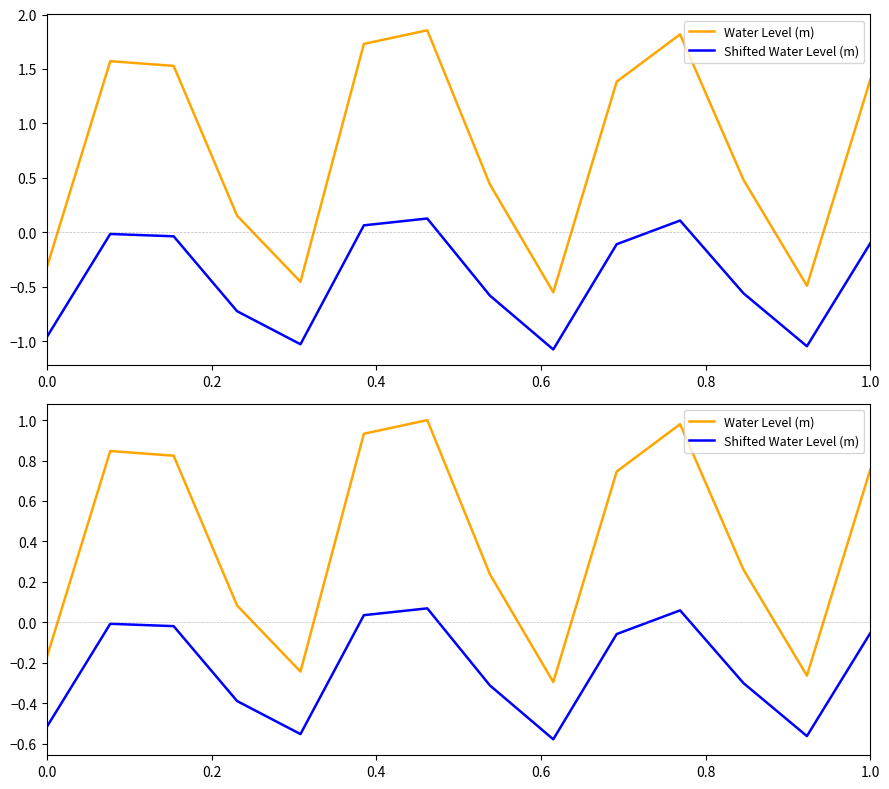

Reading right to left, transcribe all the data shown in this chart.

Water Level (m): 0.8	-0.3	0.3	1.0	0.7	-0.3	0.2	1.0	0.9	-0.2	0.1	0.8	0.8	-0.2
Shifted Water Level (m): -0.1	-0.6	-0.3	0.1	-0.1	-0.6	-0.3	0.1	0.0	-0.6	-0.4	-0.0	-0.0	-0.5